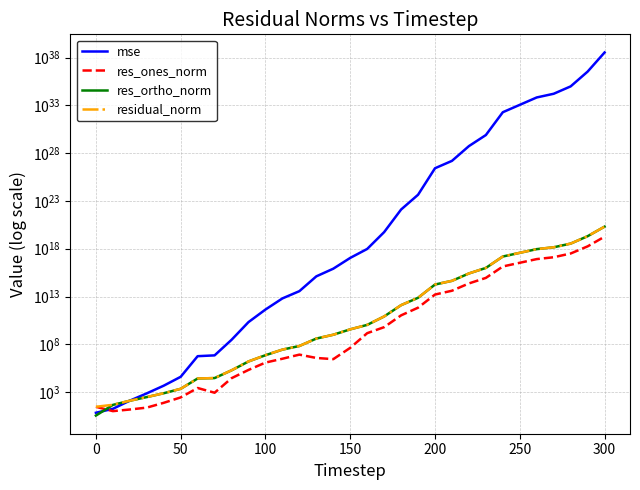

Is the value of mse at 30 greater than the value of res_ortho_norm at 12?

Yes